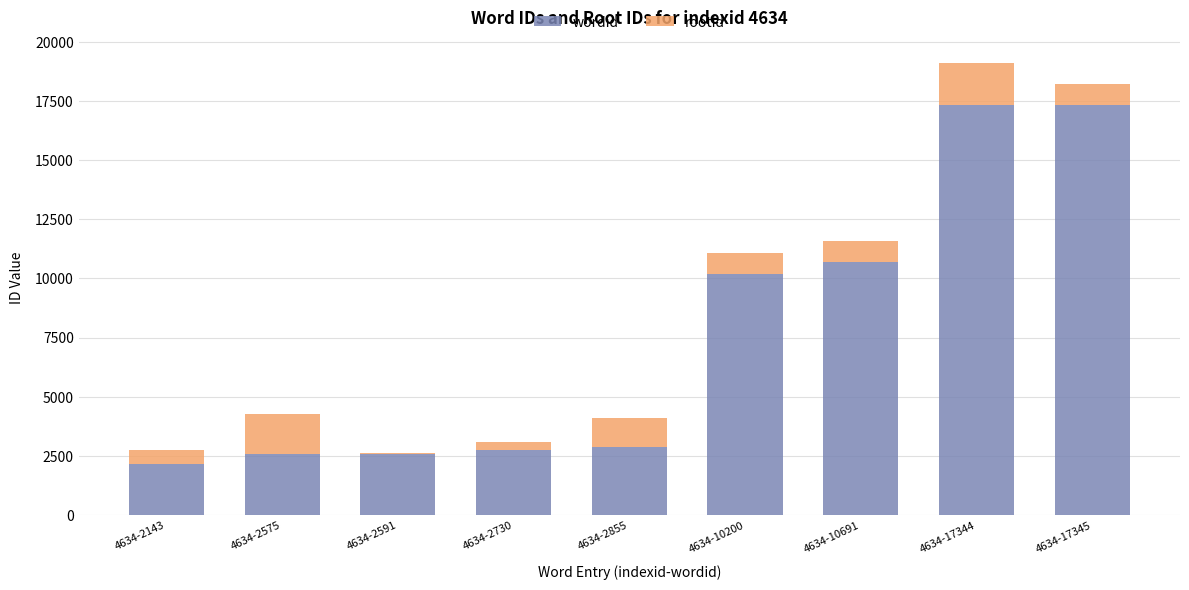

Does the chart contain stacked bars?

Yes